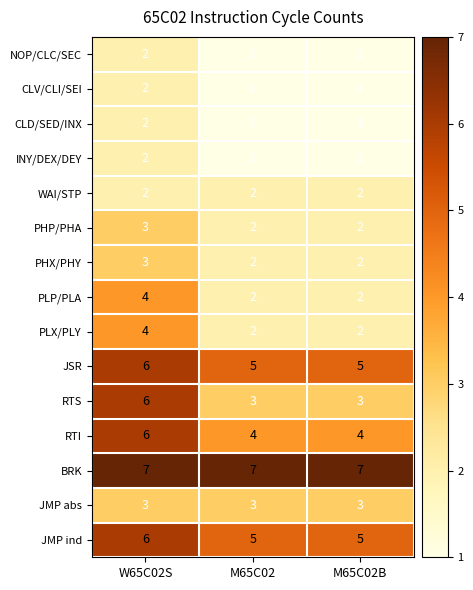

What is the difference between the highest and lowest values at W65C02S?

5